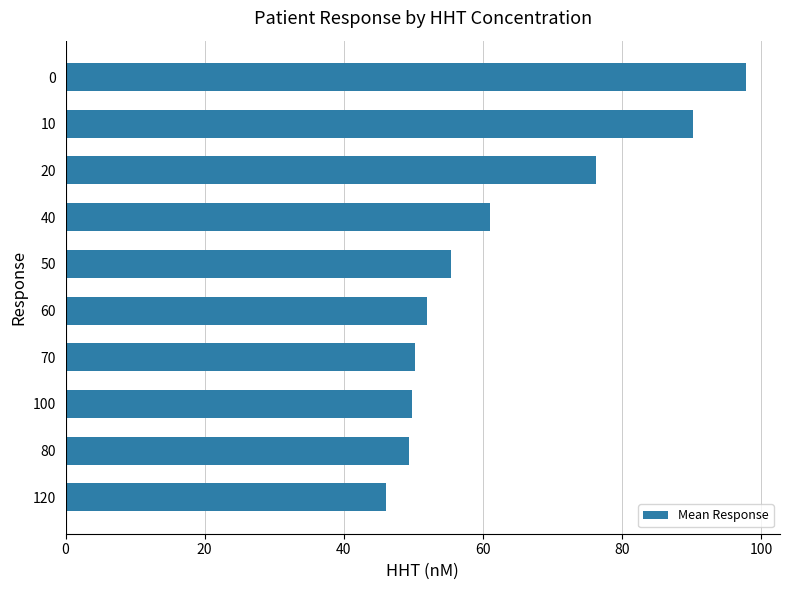

How many data points are less than 55?

5